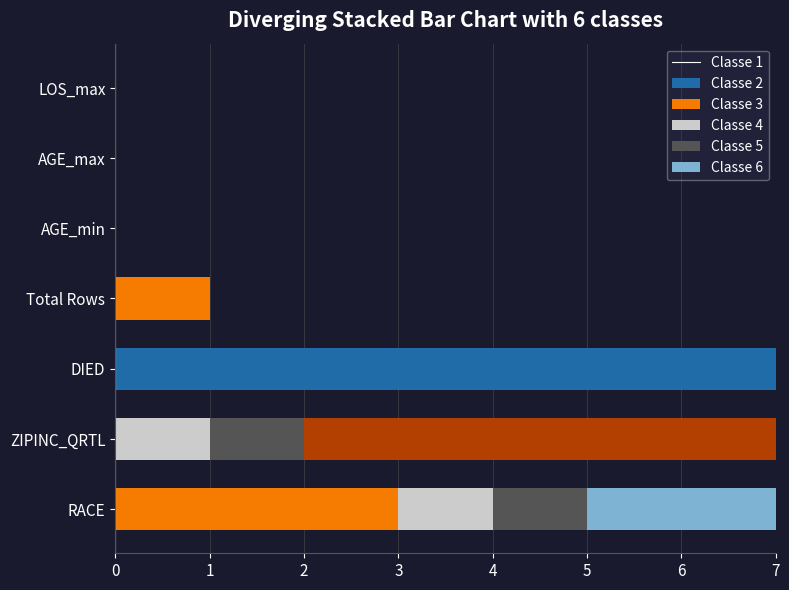

Which series has the largest range (max minus min)?

Classe 1